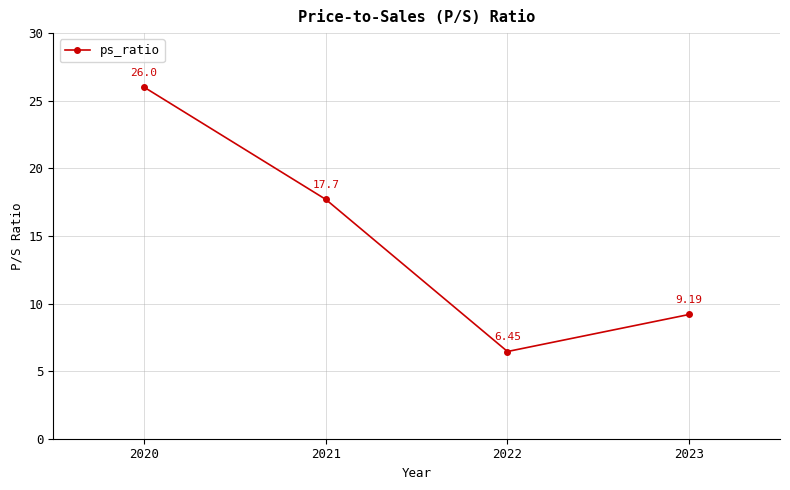

What is the maximum value shown in the chart?

26.0